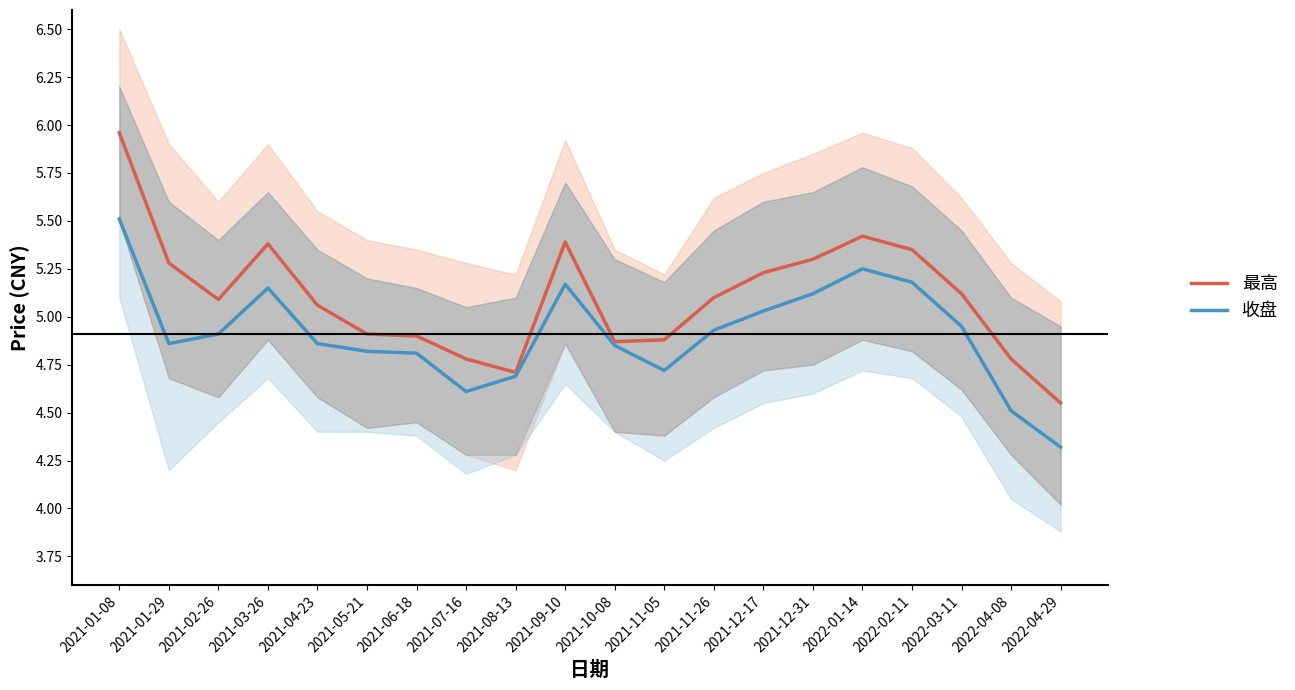

What is the label of the 2nd point from the right?

2022-04-08